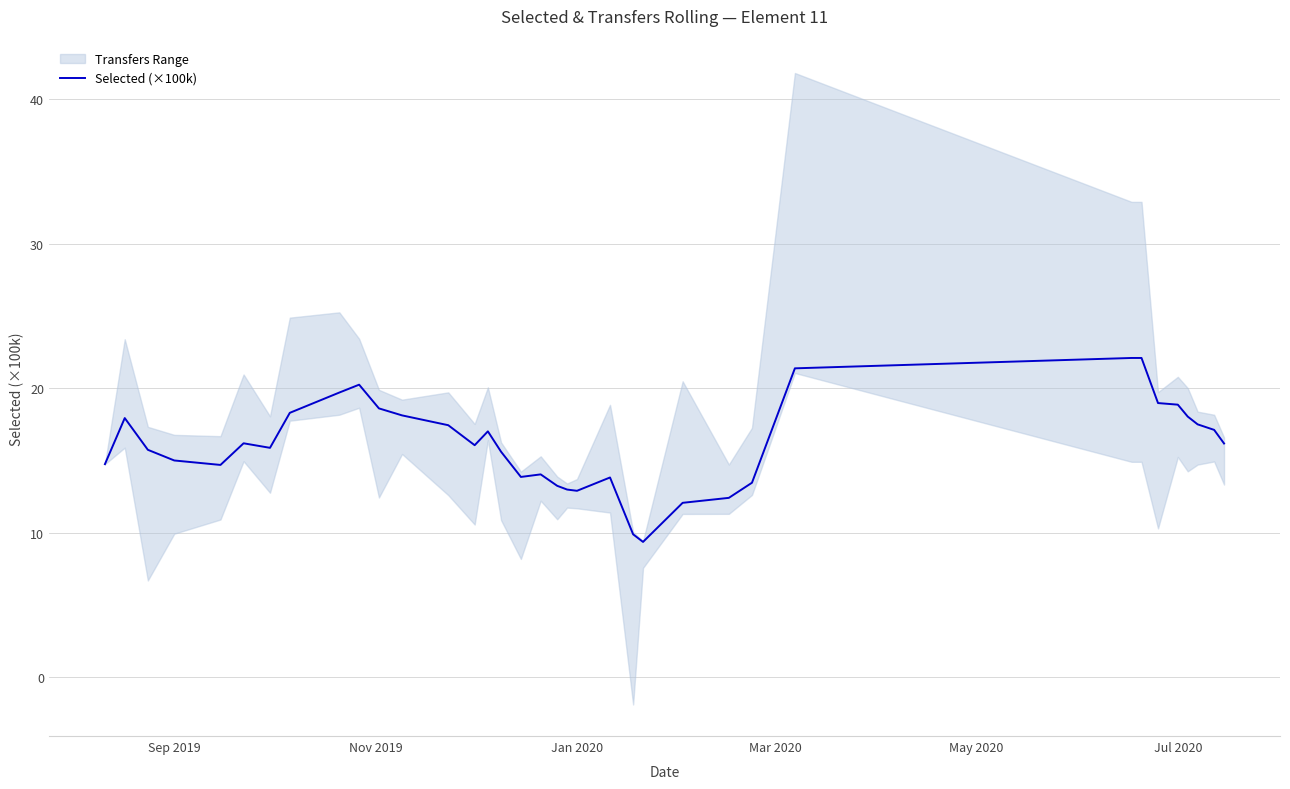

What is the average value?

16.2